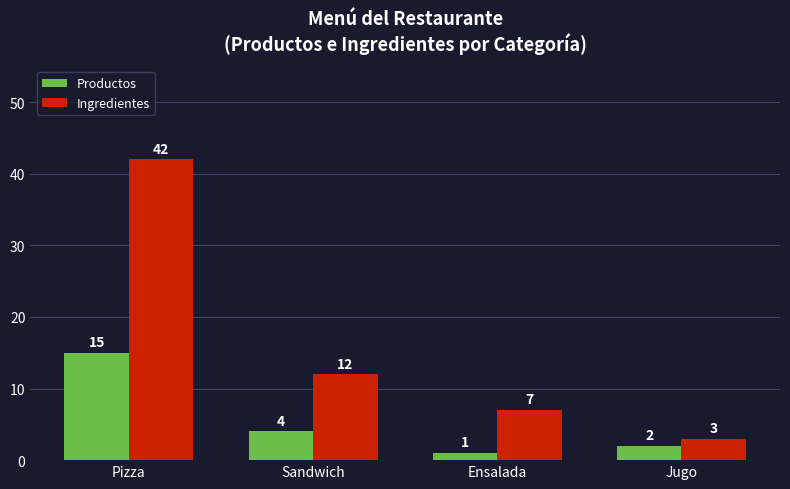

Which series has the largest range (max minus min)?

Ingredientes